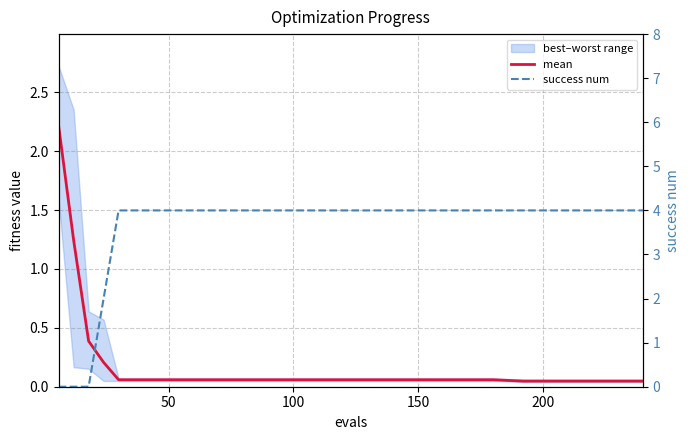

How many success num values are between 2 and 4?

10